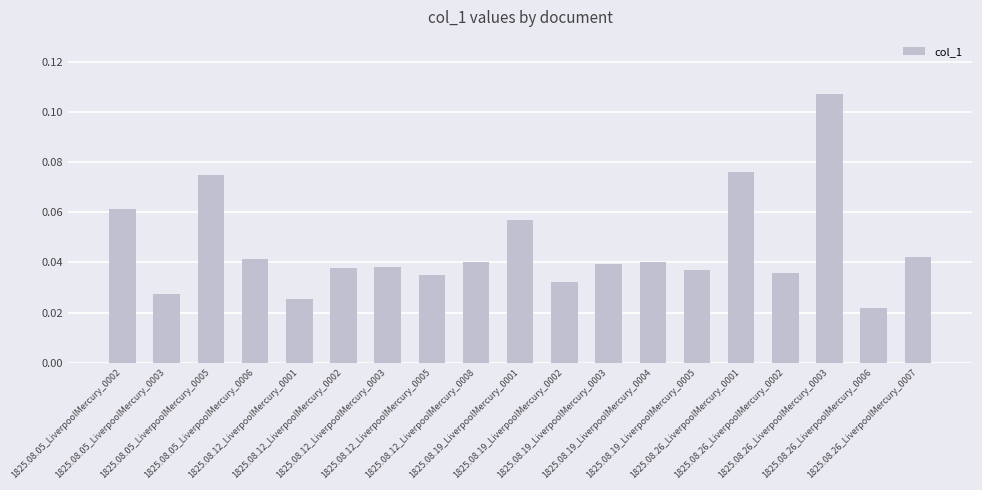

How many values are between 0 and 1?

19